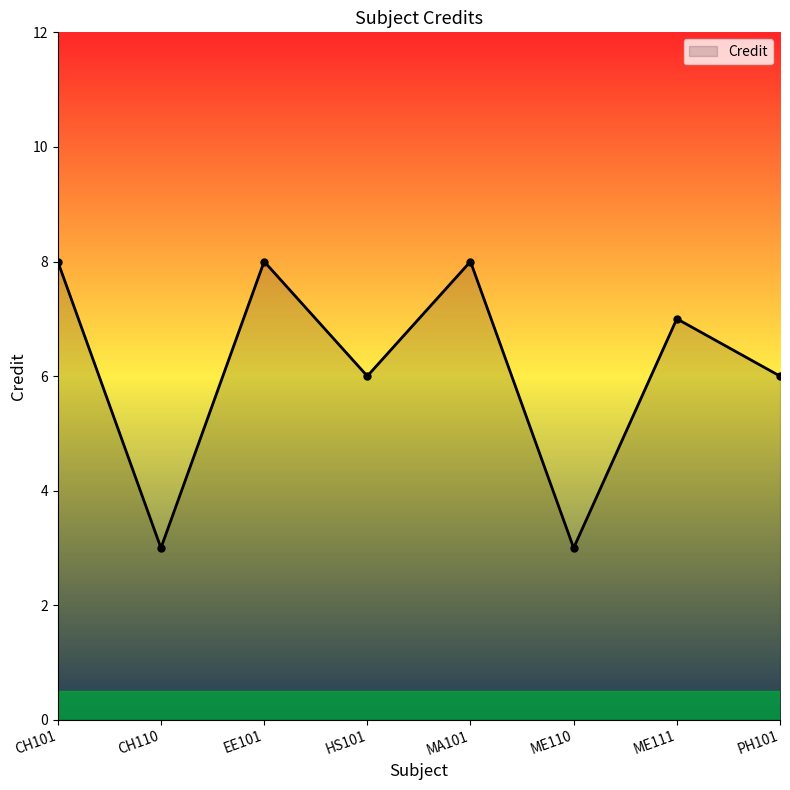

True or false: the data shows 4 at CH101.

False